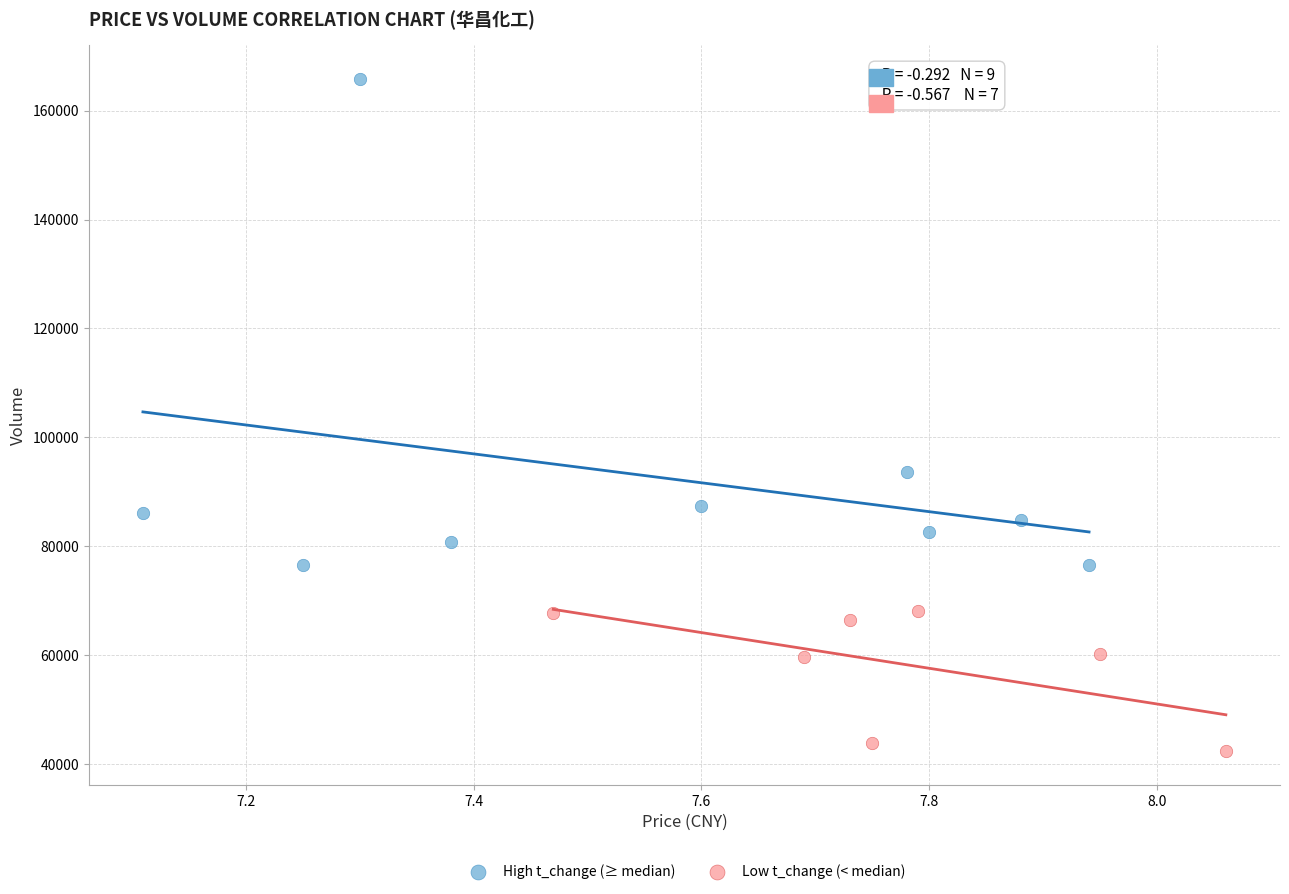

Which series contains the lowest Y value?

Low t_change (< median)